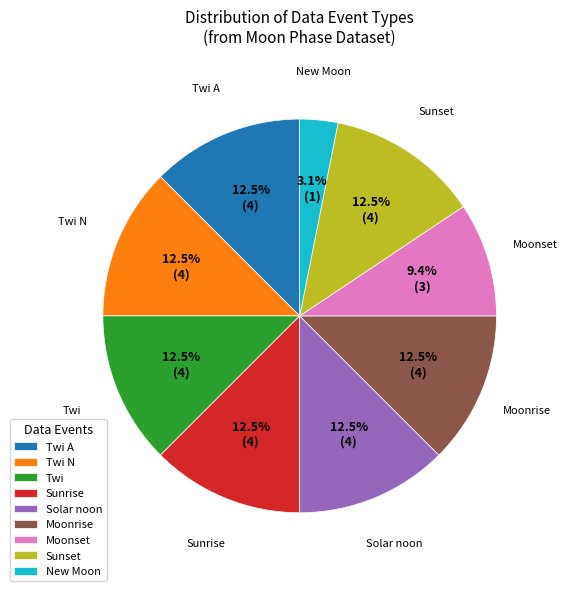

Do New Moon and Twi together represent more than half of the pie?

No